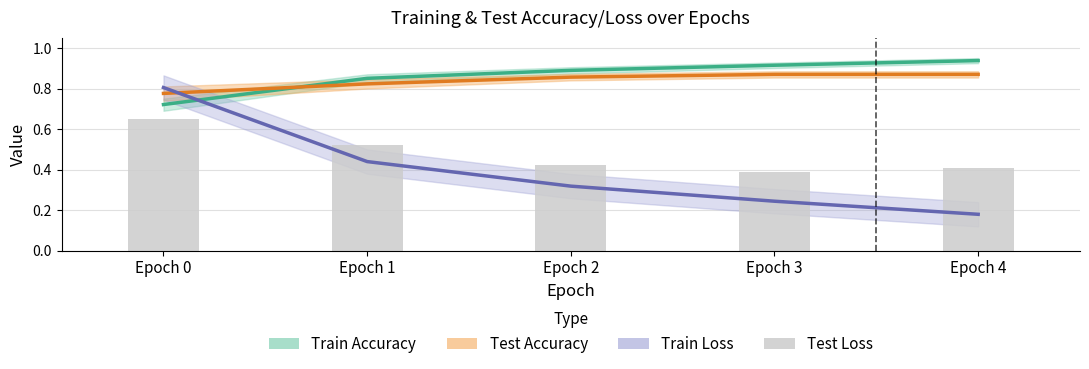

What is the spread (max minus min) of values at Epoch 3?

0.7